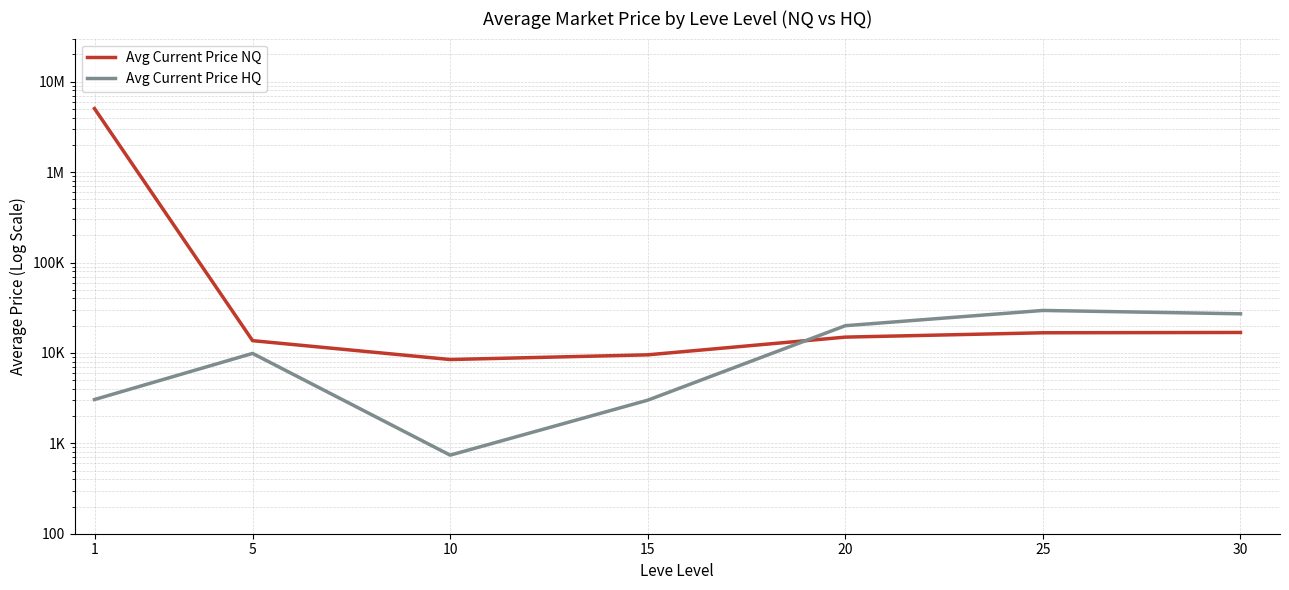

At 5, list the series in order from smallest to largest.

Avg Current Price HQ, Avg Current Price NQ